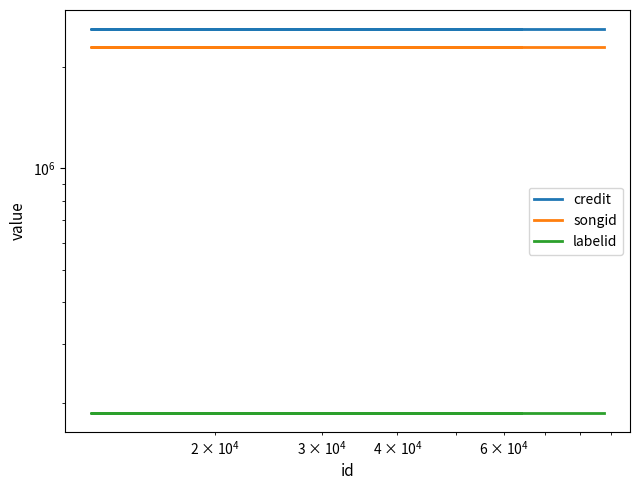

What is the greatest value displayed?

2595835